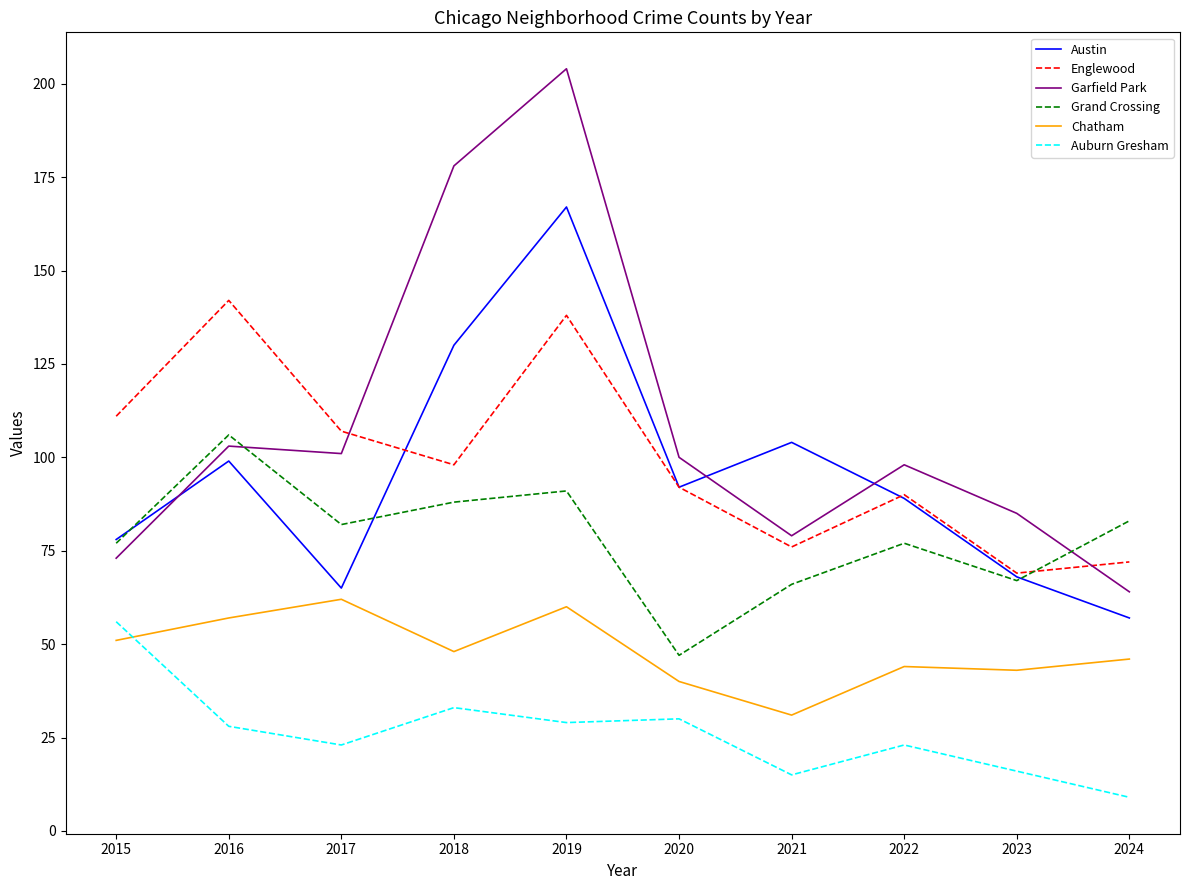

The Austin series shows 89 at 2022. True or false?

True